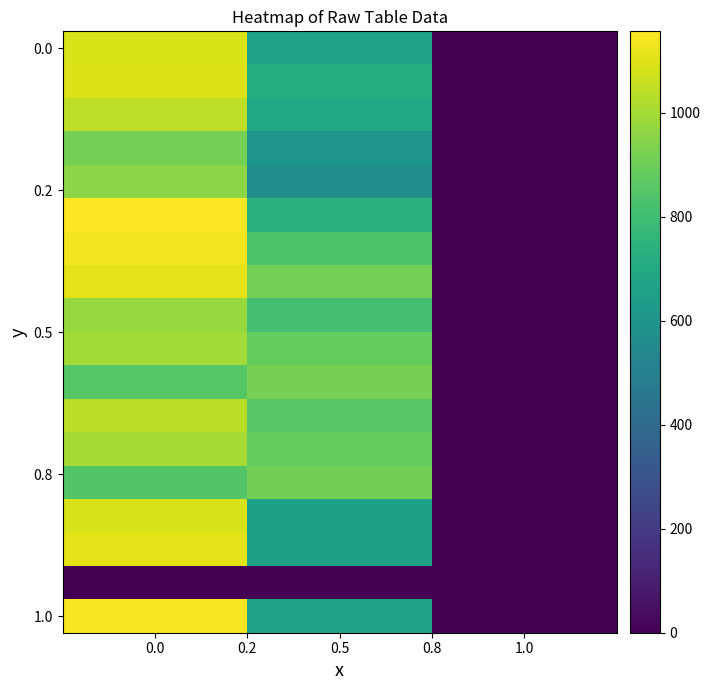

What is the greatest value displayed?

1156.7